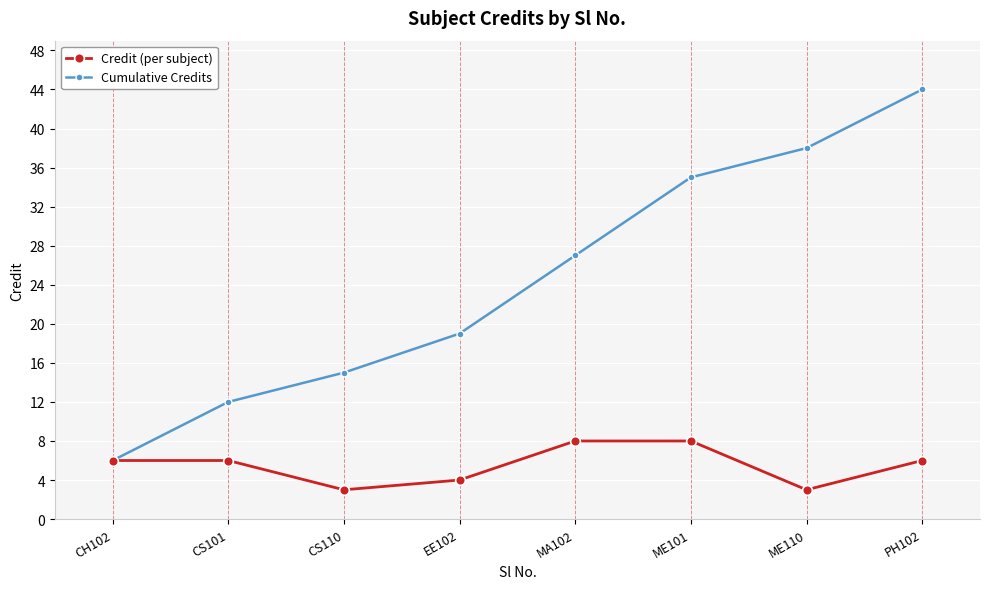

What is the lowest value of the Credit (per subject) series?

3